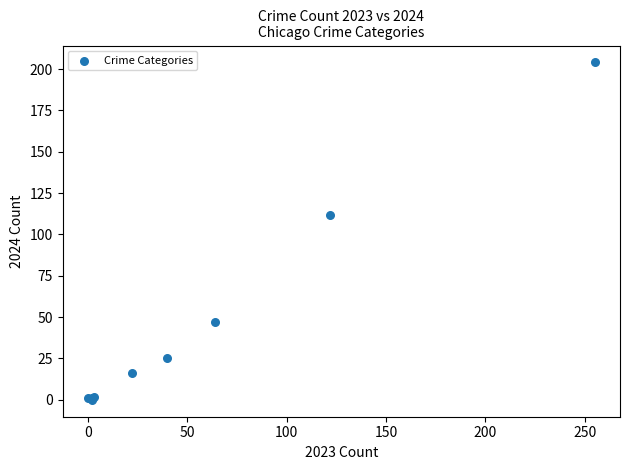

What Y value in the scatter plot is closest to 102?

112